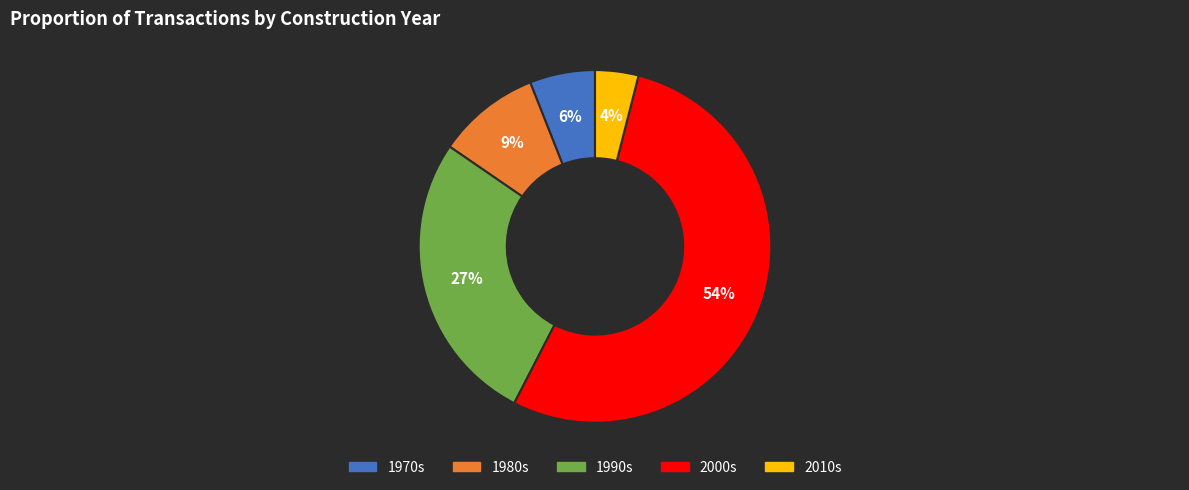

Between 2000s and 1980s, which is larger?

2000s